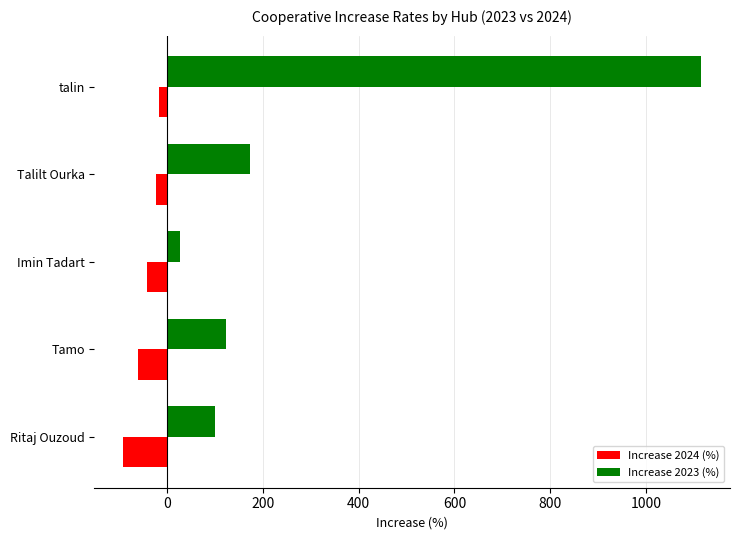

List the series in order of their peak value, highest first.

Increase 2023 (%), Increase 2024 (%)